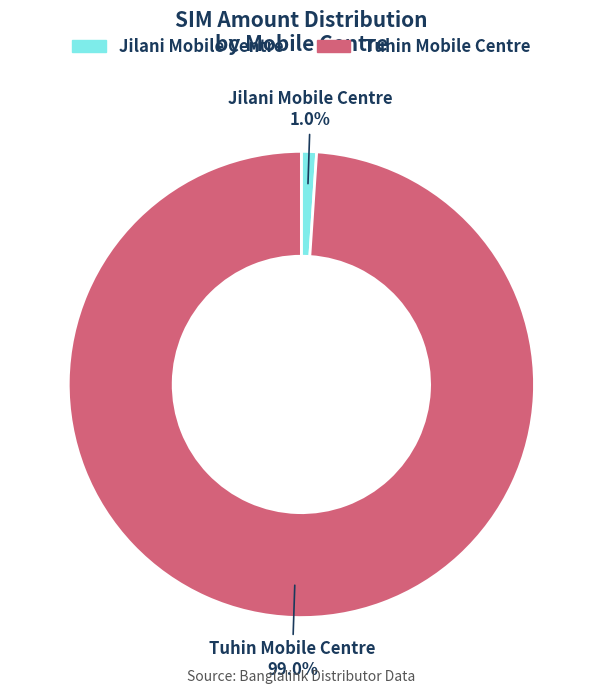

Which category has the smallest portion of the pie?

Jilani Mobile Centre